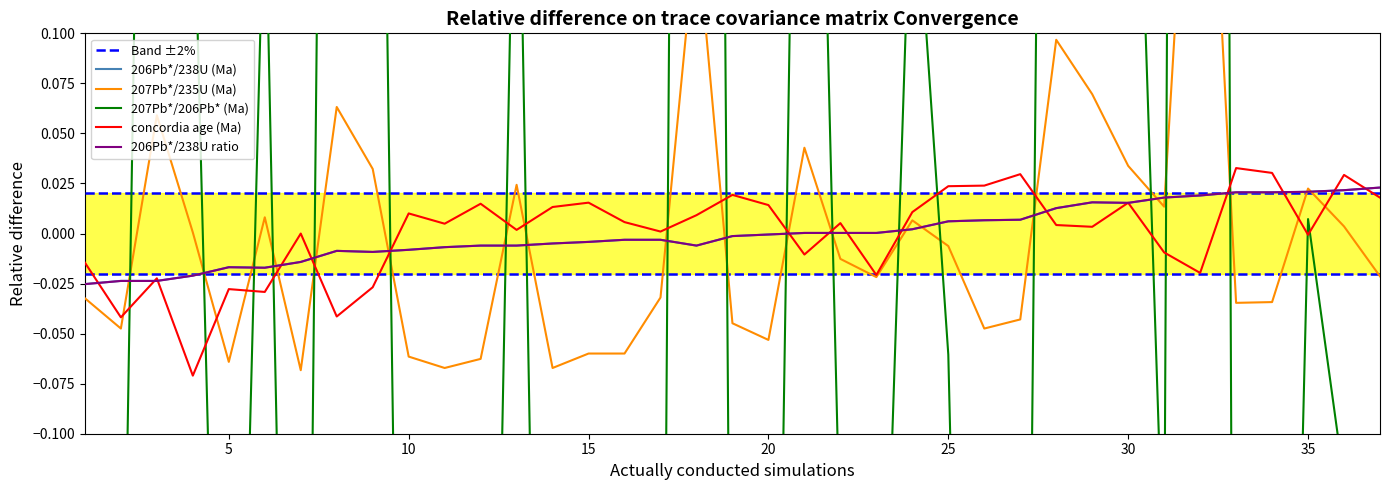

True or false: 207Pb*/235U (Ma) has a value of -0.0 at 16.

False